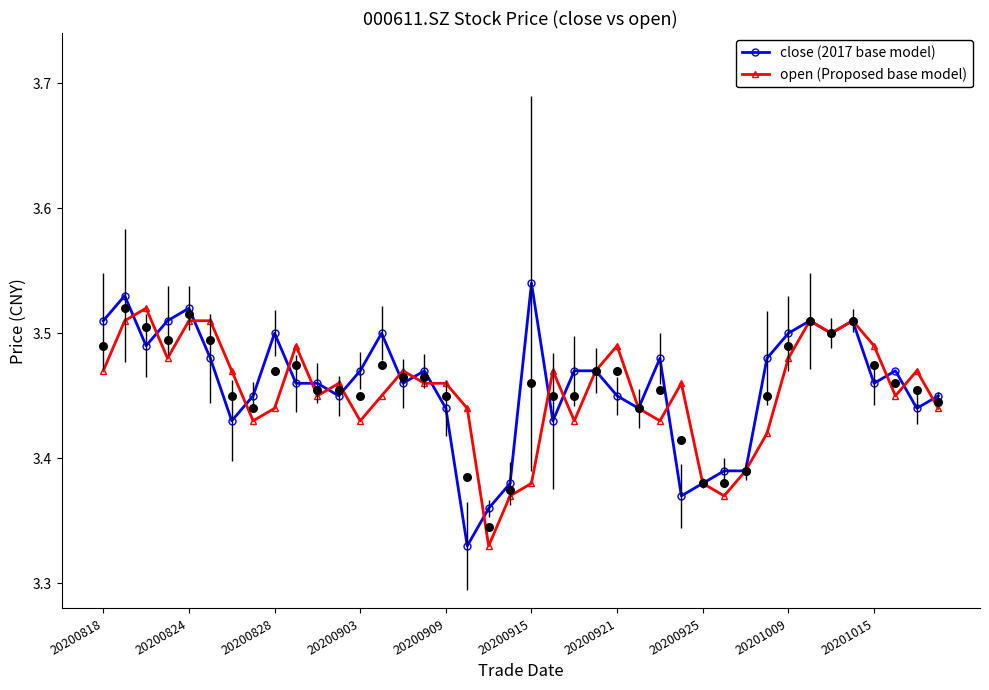

How many close (2017 base model) values are between 3 and 4?

40